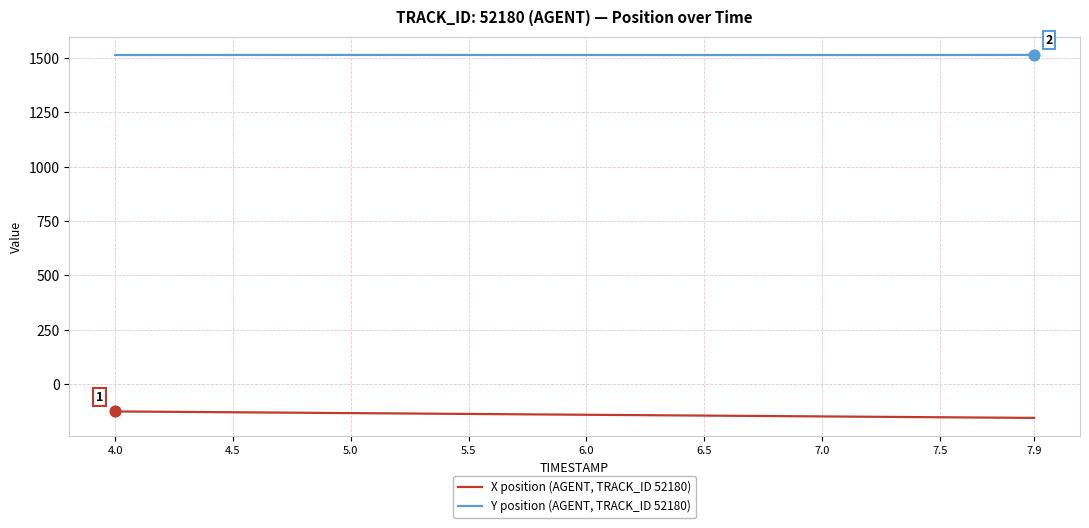

What are all the series names shown in the legend?

X position (AGENT, TRACK_ID 52180), Y position (AGENT, TRACK_ID 52180)